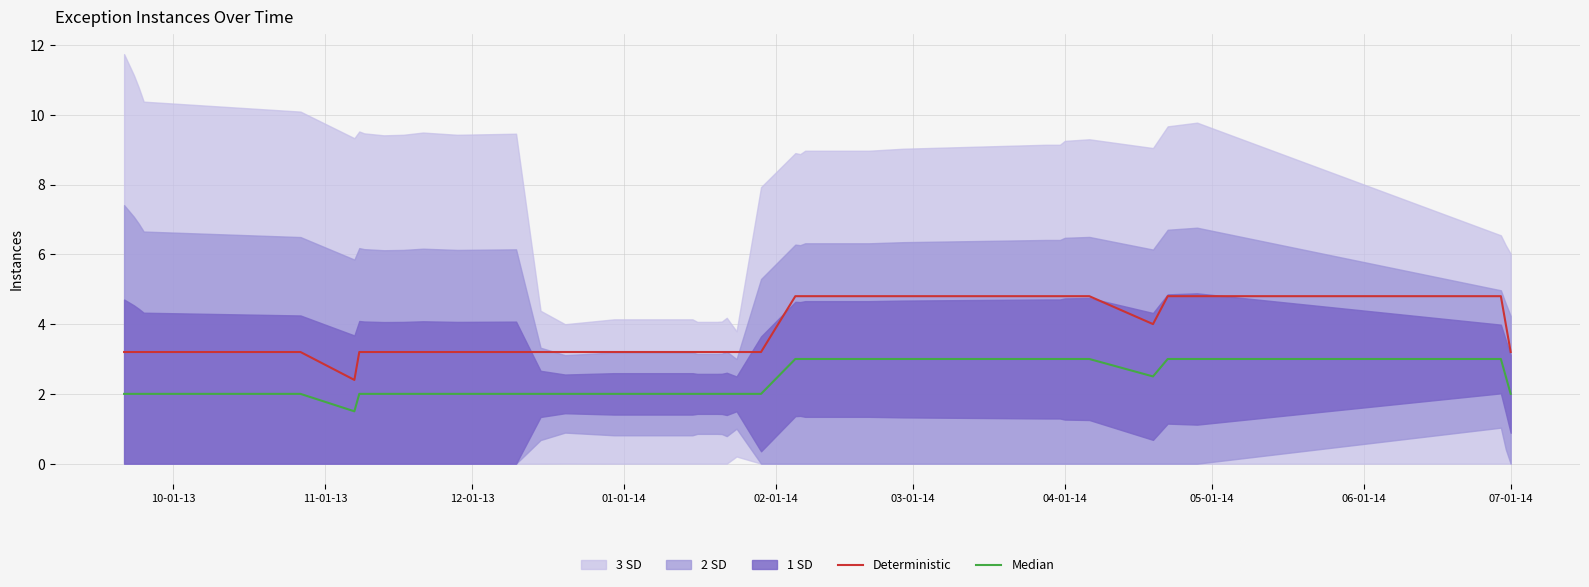

At which label is Median closest to 2?

10-01-13